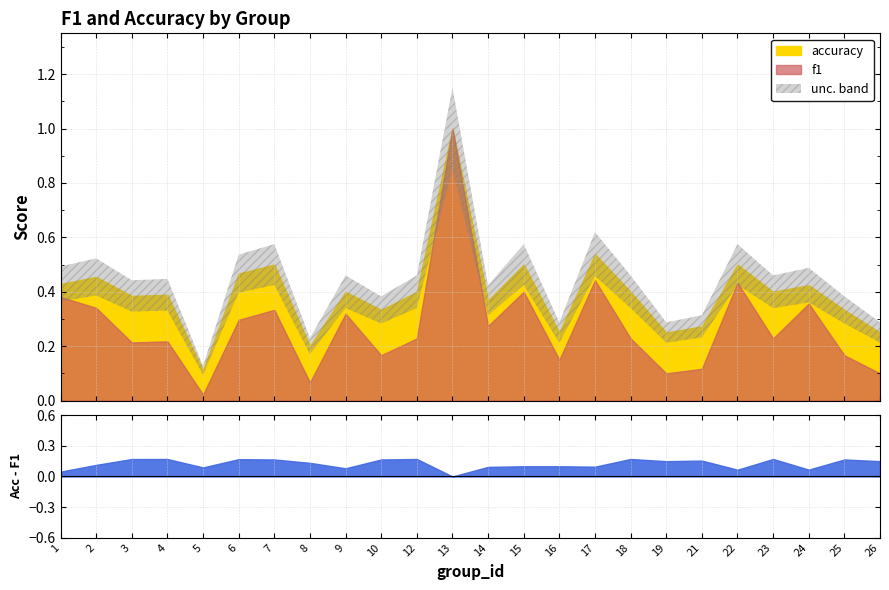

Which series has the widest spread of values?

f1